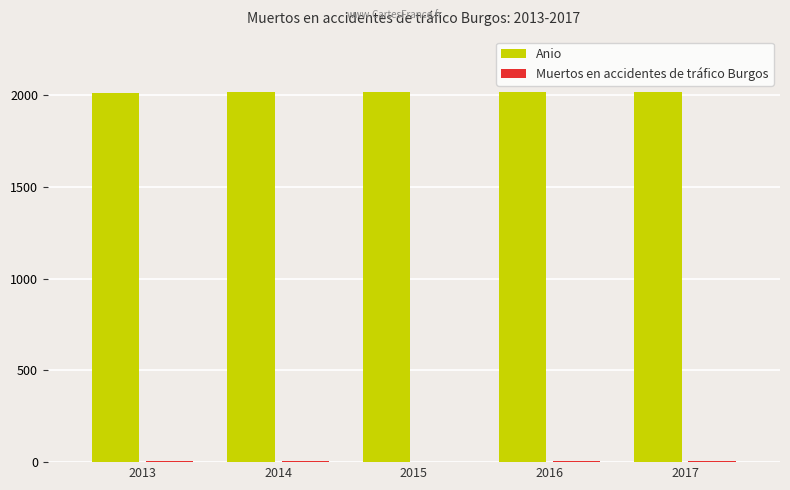

Which series has the largest total across all categories?

Anio